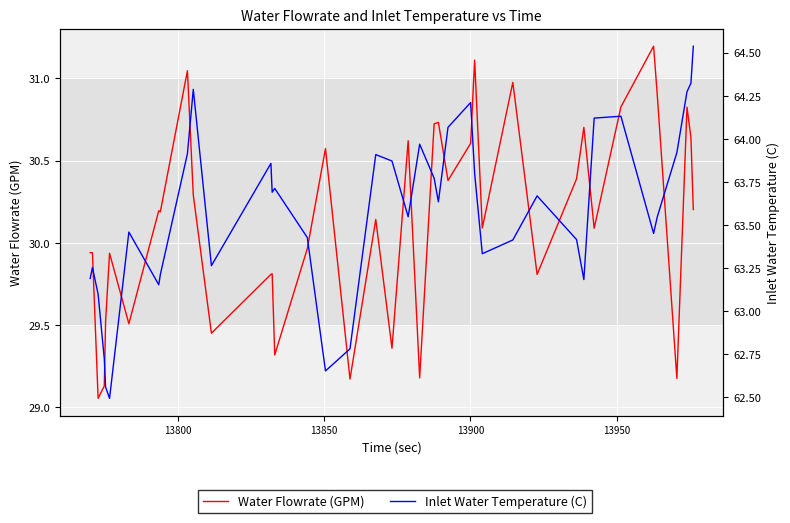

True or false: Water Flowrate (GPM) and Inlet Water Temperature (C) cross at least once.

False